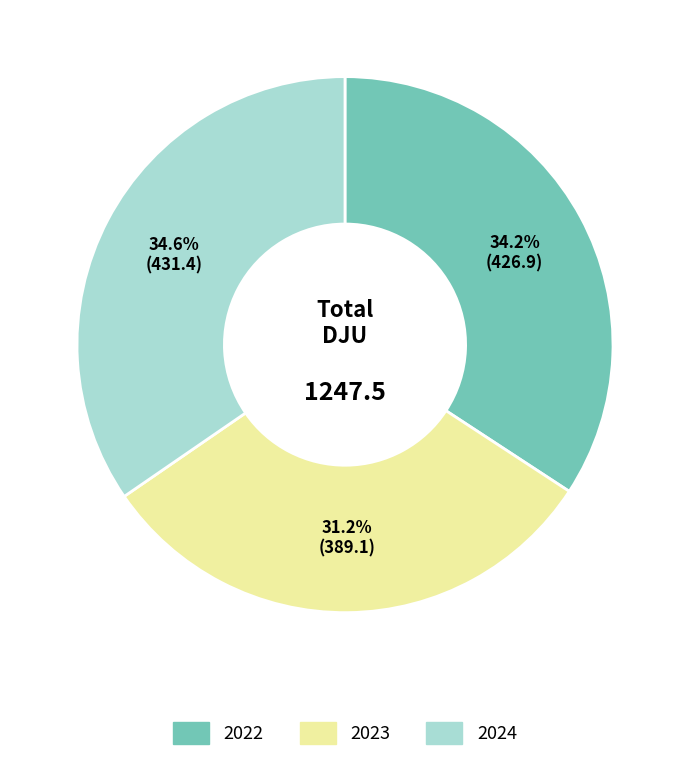

Does 2022 represent more than half of the total?

No